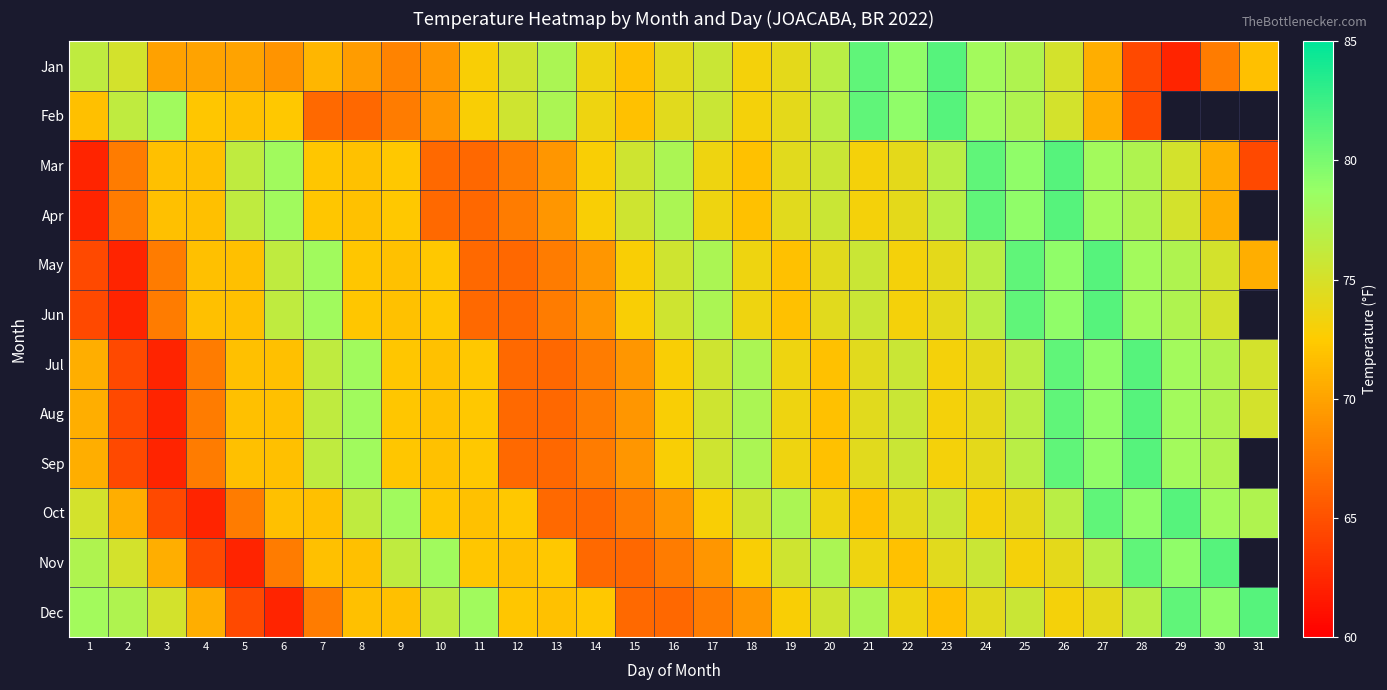

At which label does Sep reach its peak?

28